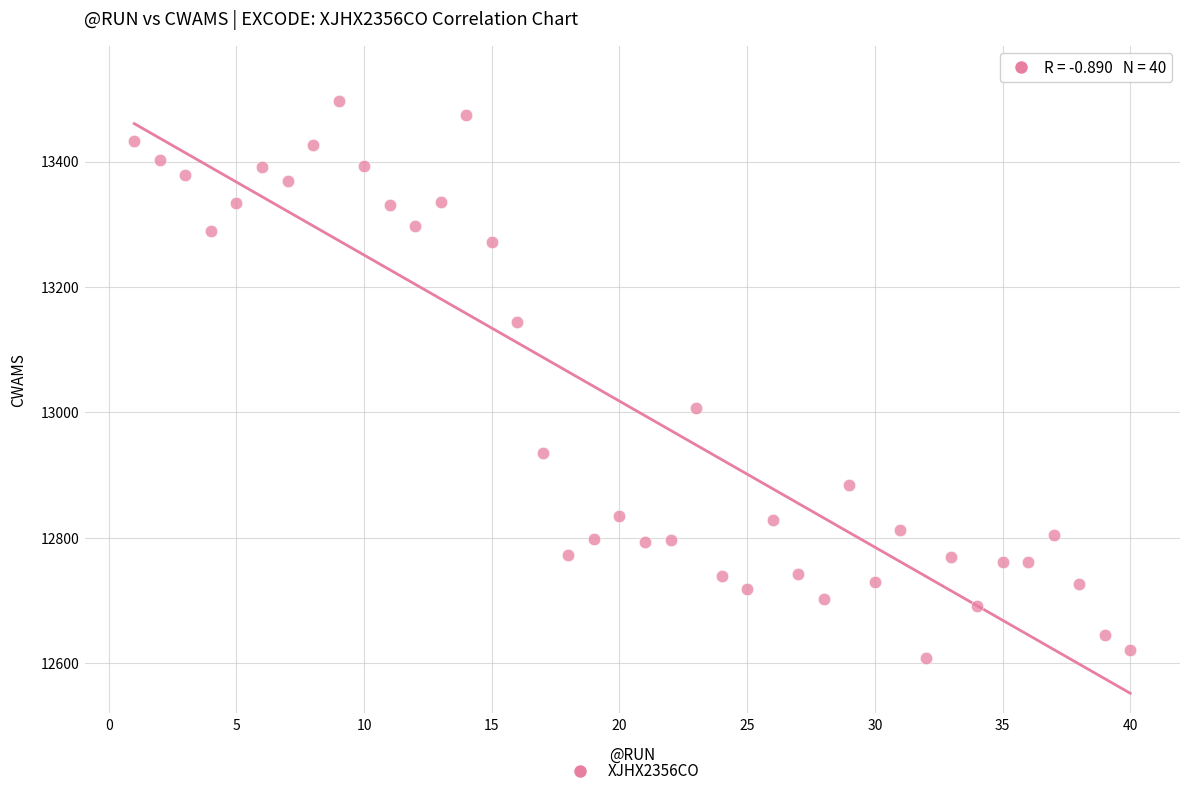

What Y value in the scatter plot is closest to 13052?

13007